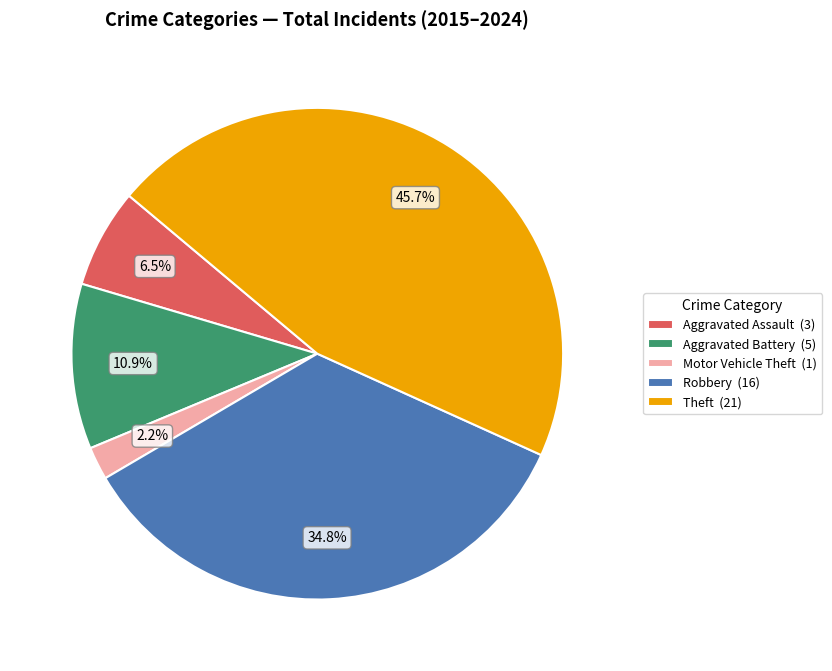

How many segments does this pie chart have?

5